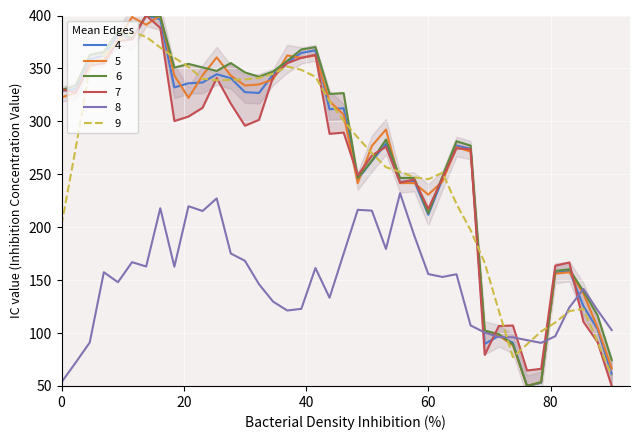

What is the sum of all ENTRY values?

10603.7